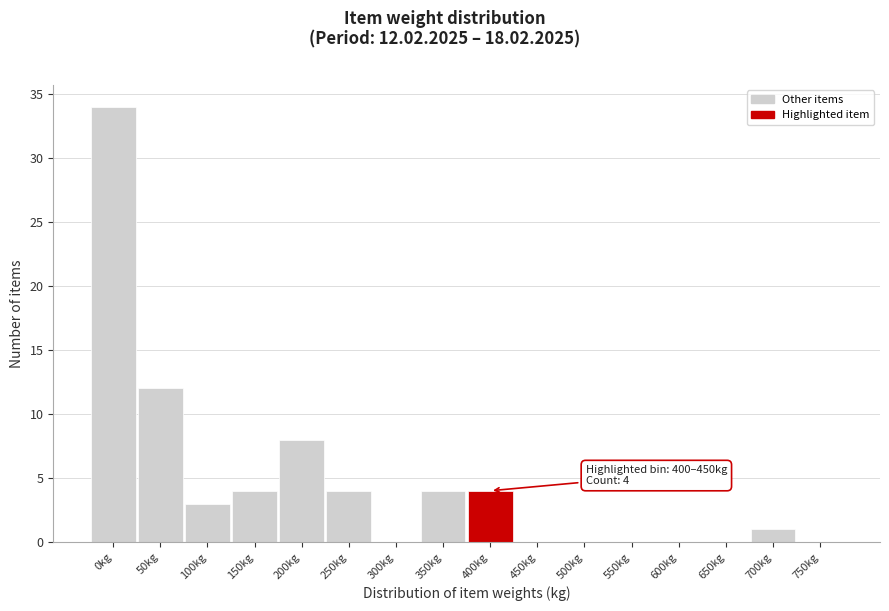

Reading left to right, extract all data points from this chart.

0kg=34	50kg=12	100kg=3	150kg=4	200kg=8	250kg=4	300kg=0	350kg=4	400kg=4	450kg=0	500kg=0	550kg=0	600kg=0	650kg=0	700kg=1	750kg=0